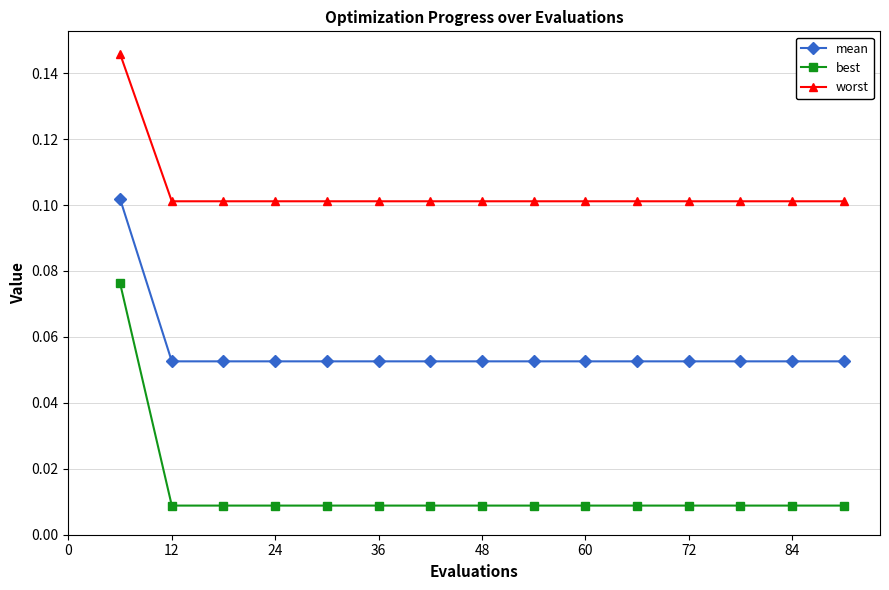

What is the sum of all worst values?

1.6